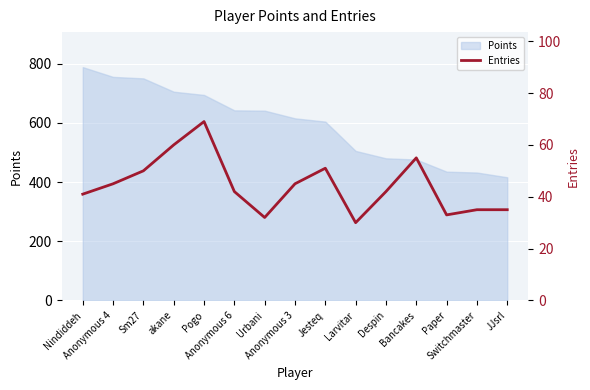

Reading right to left, what are all the values shown in this chart?

JJsrl=35	Switchmaster=35	Paper=33	Bancakes=55	Despin=42	Larvitar=30	Jesteq=51	Anonymous 3=45	Urbani=32	Anonymous 6=42	Pogo=69	akane=60	Sm27=50	Anonymous 4=45	Nindiddeh=41